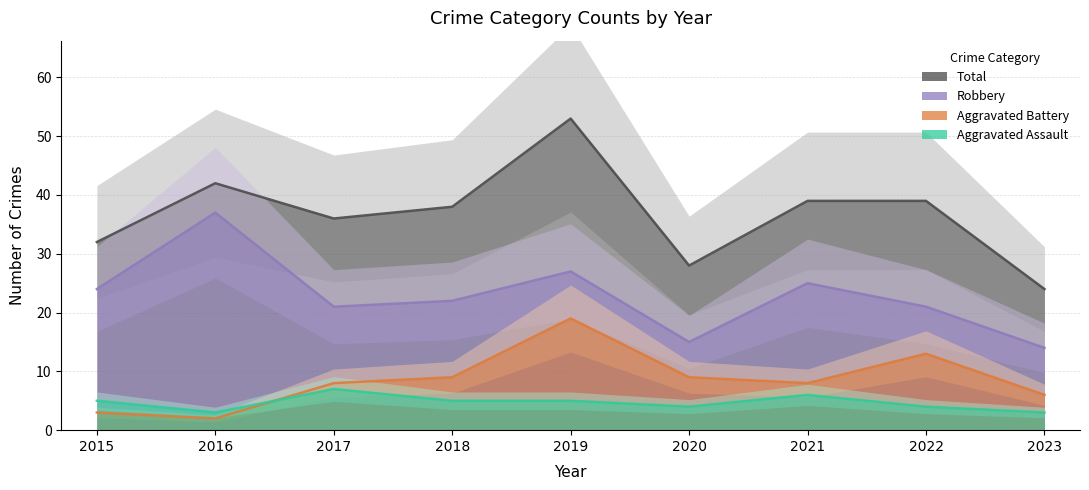

Which category has the highest value across all series?

2019